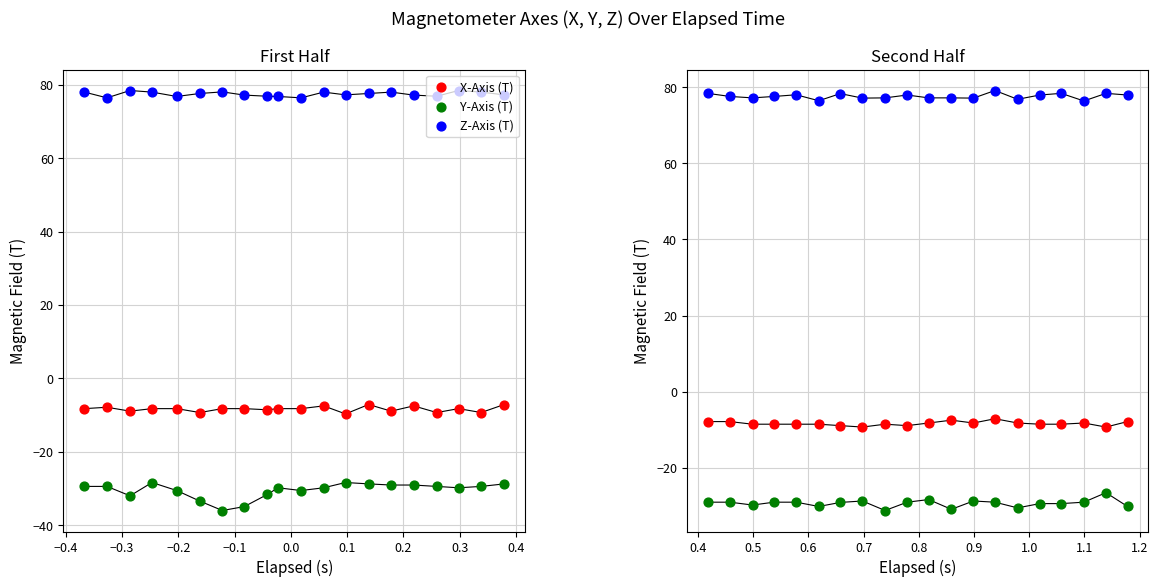

Is the value of Z-Axis (T) at −0.5 greater than the value of Y-Axis (T) at 0.2?

Yes